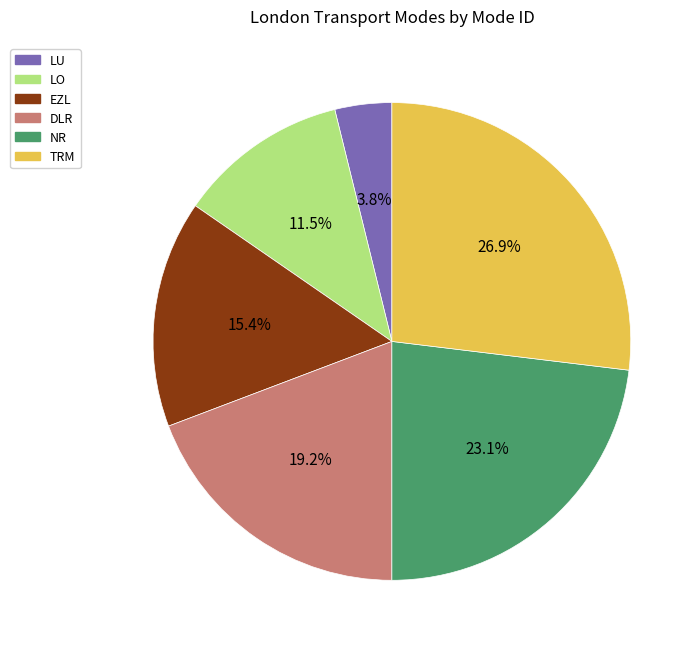

Is there a majority slice in this chart?

No